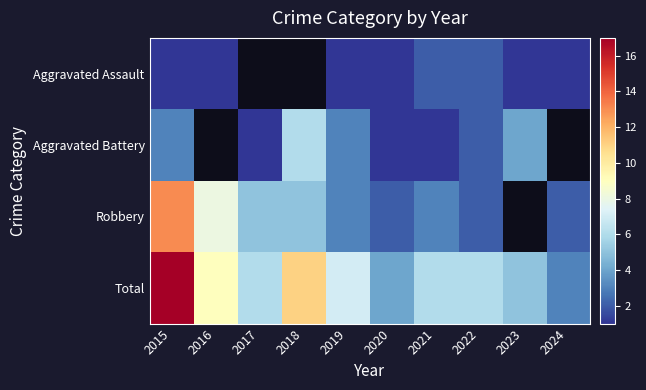

How many distinct data groups are displayed?

4